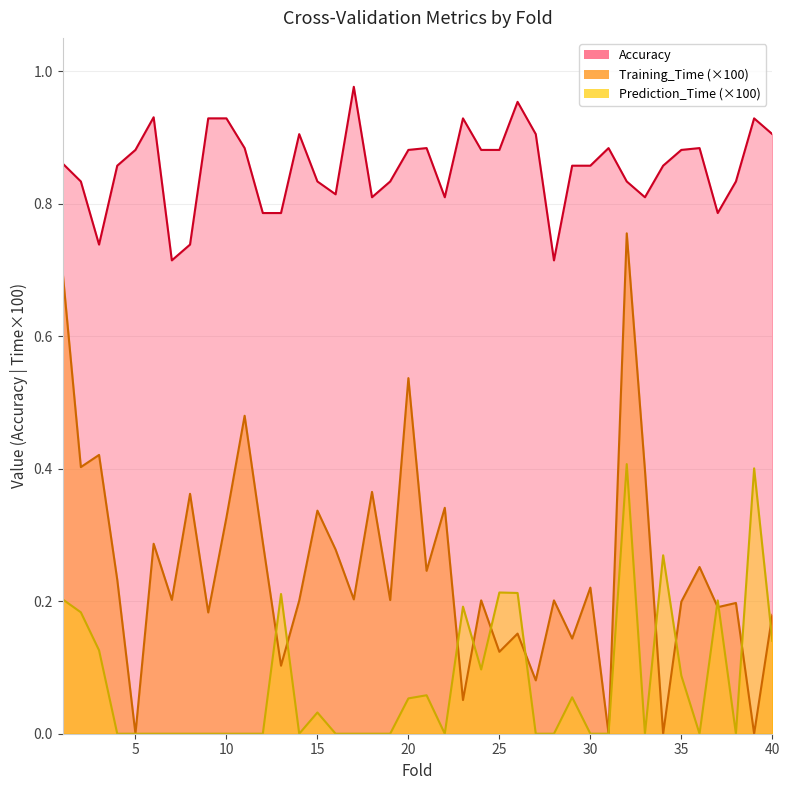

True or false: Accuracy and Prediction_Time intersect in this chart.

False